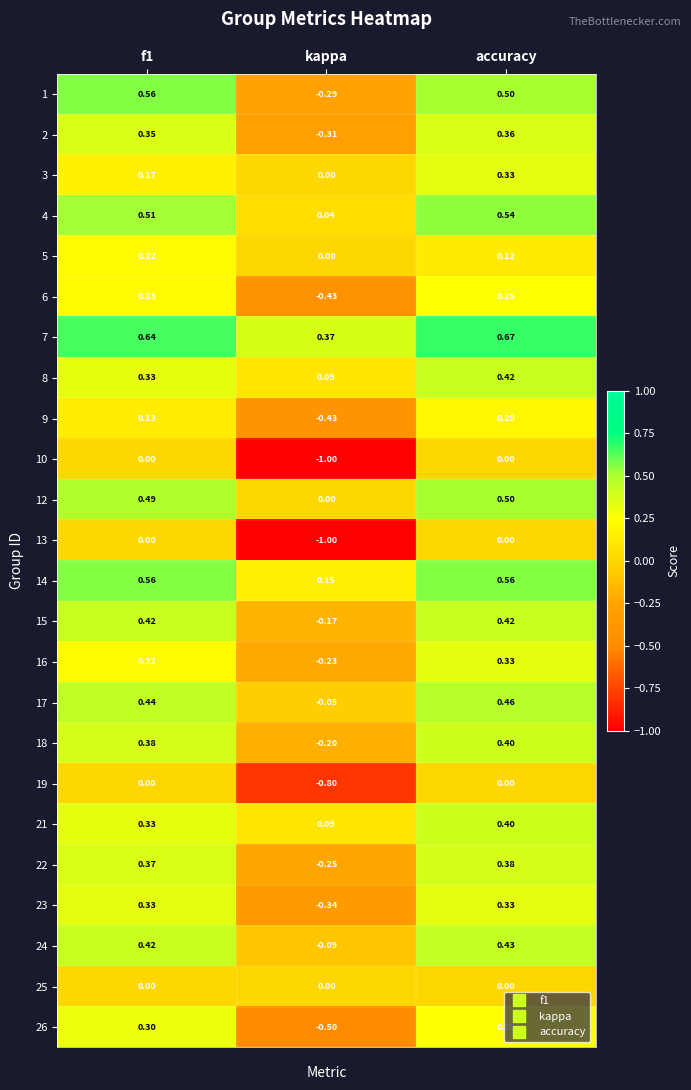

How many series are shown in this chart?

24